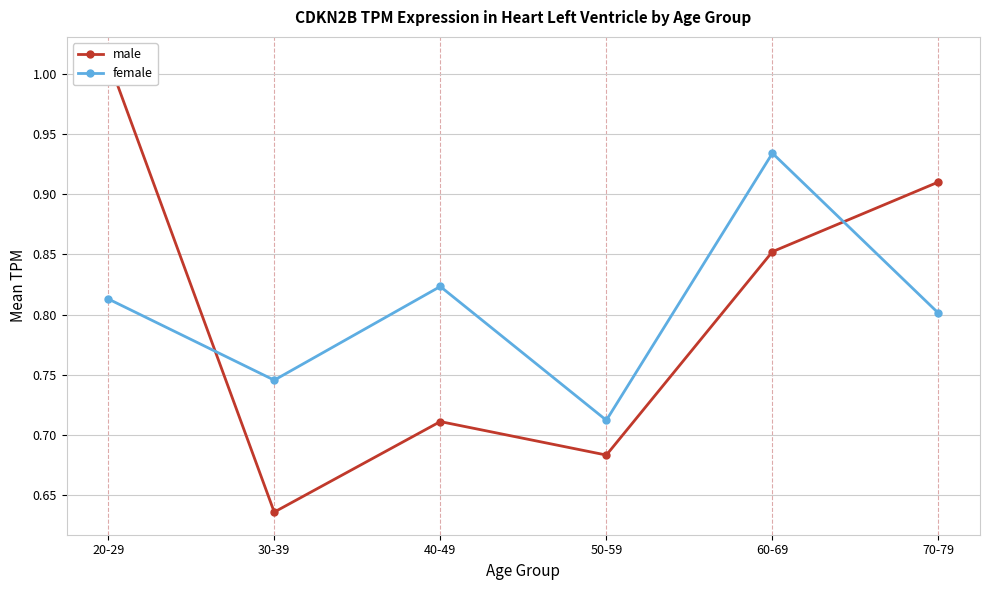

True or false: female and male intersect in this chart.

True